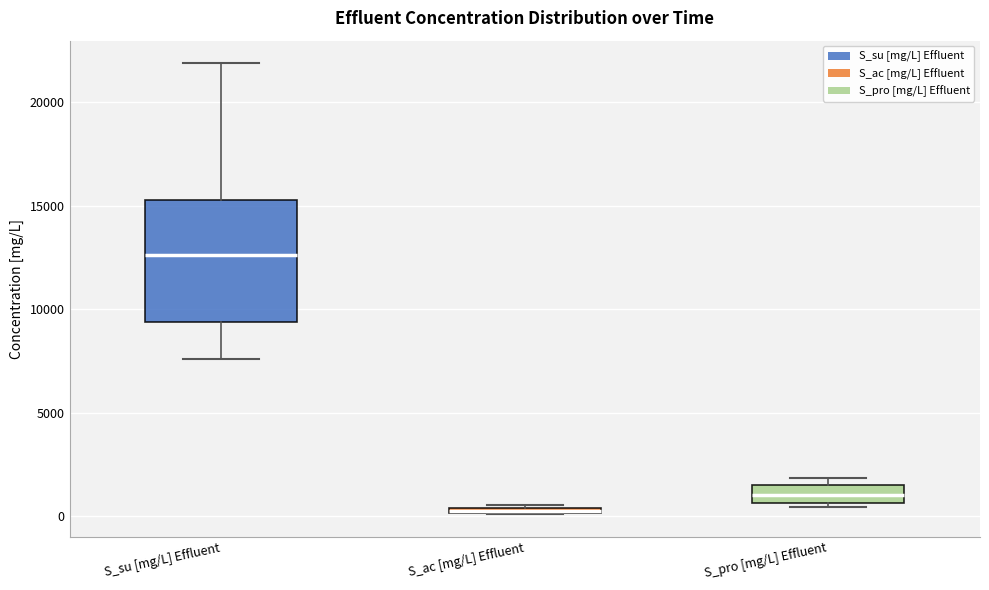

Where does the lower whisker of the box for S_su [mg/L] Effluent end on the y-axis? The values are not printed on the chart, so give them approximately, as read against the axis.

7500